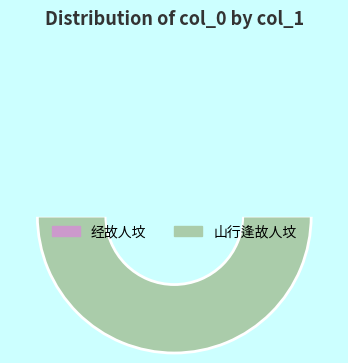

Which slice is the largest?

山行逢故人坟